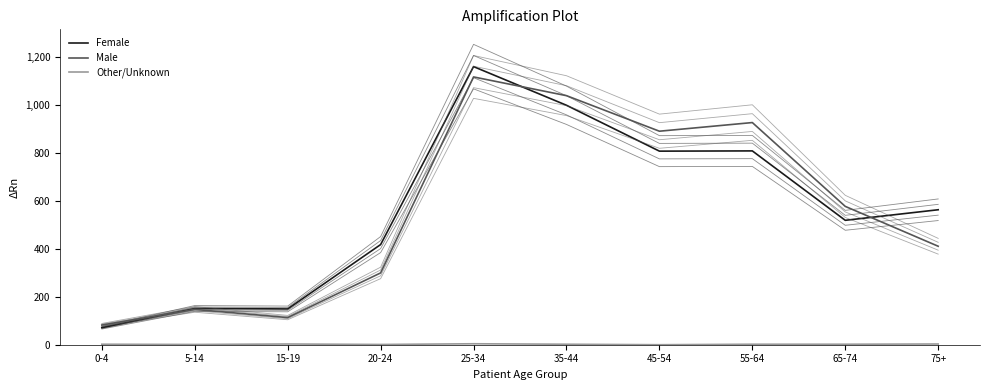

How many data points in Male are above 576?

4